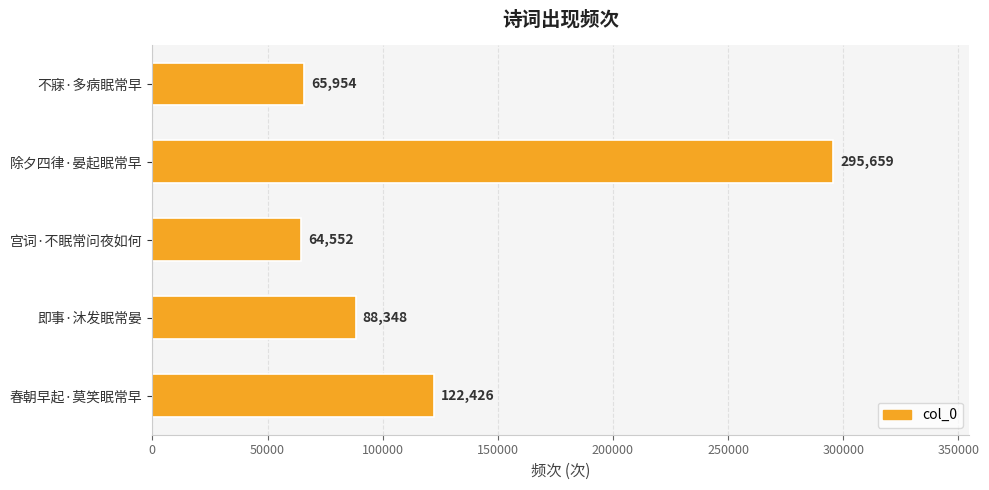

Reading bottom to top, extract all data points from this chart.

春朝早起·莫笑眠常早=122426	即事·沐发眠常晏=88348	宫词·不眠常问夜如何=64552	除夕四律·晏起眠常早=295659	不寐·多病眠常早=65954